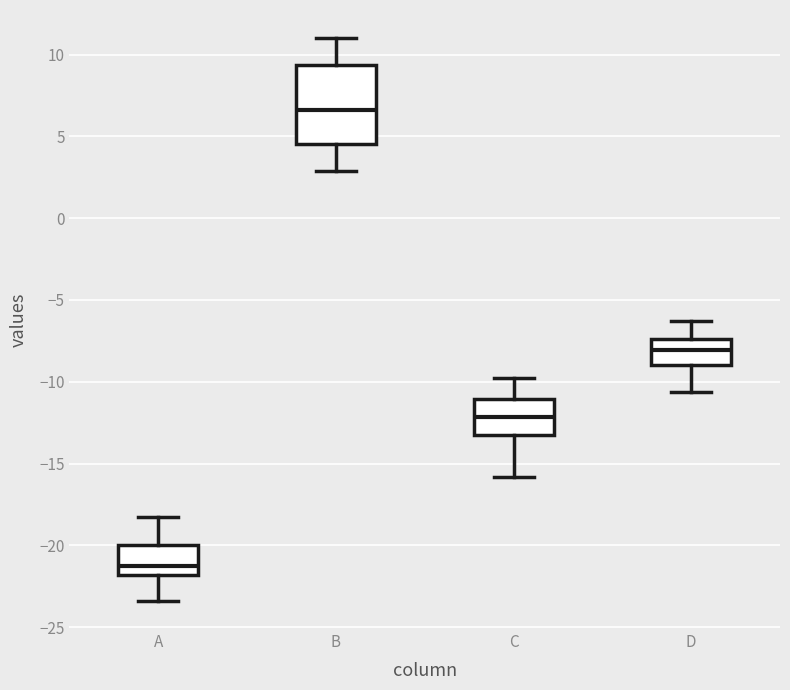

Which box is the tallest, from its lower edge to its upper edge?

B